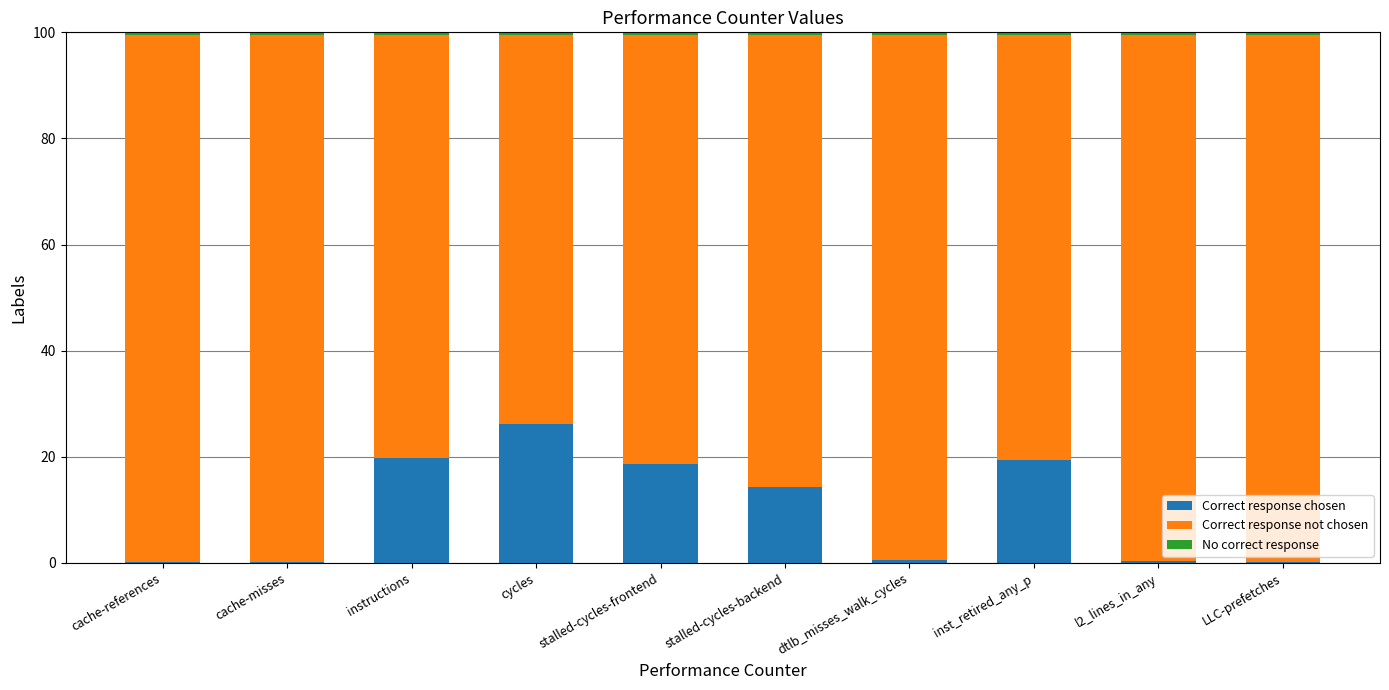

Which category has the highest value in the remainder series?

LLC-prefetches